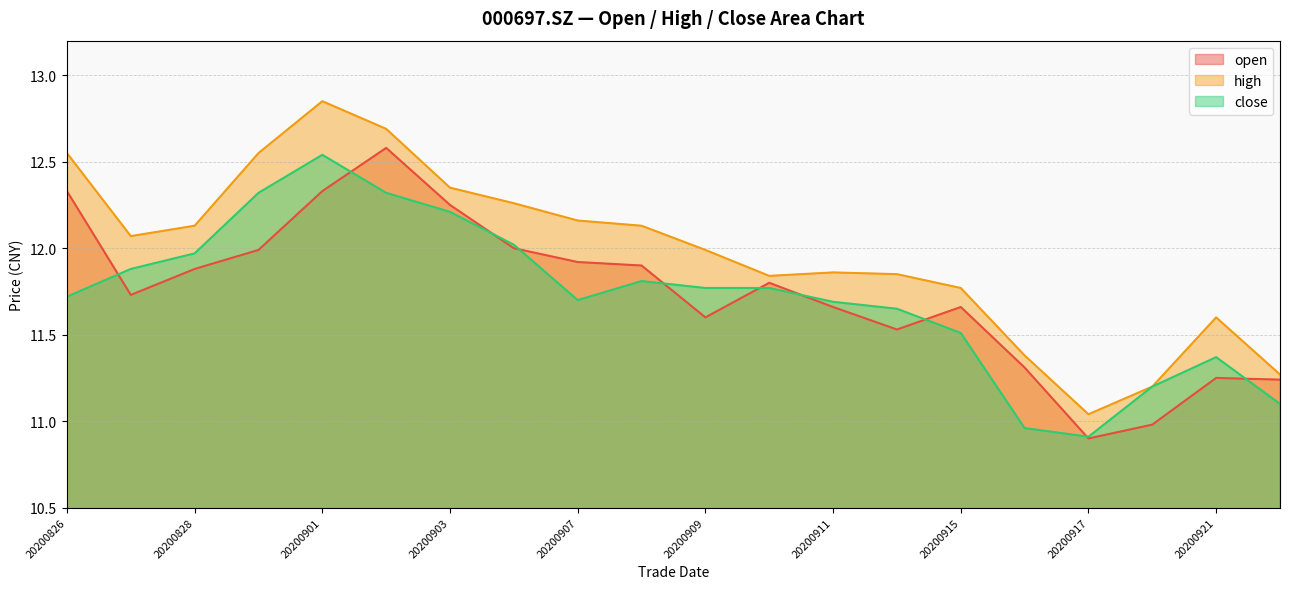

What are all the series names shown in the legend?

open, high, close